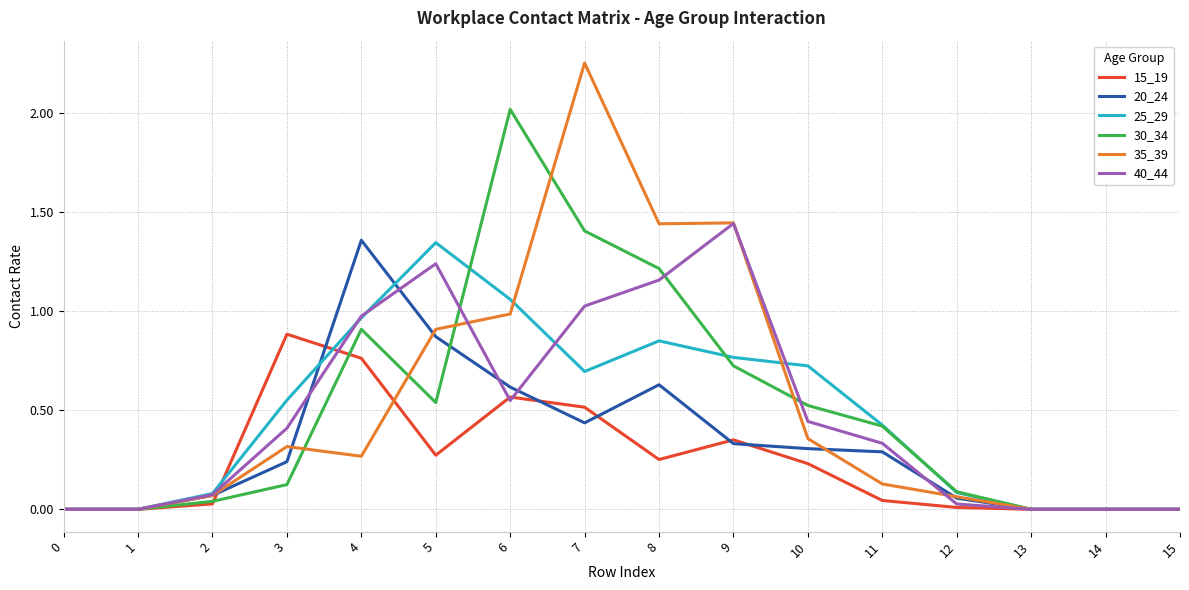

Between 7 and 14, which series saw the biggest shift?

35_39